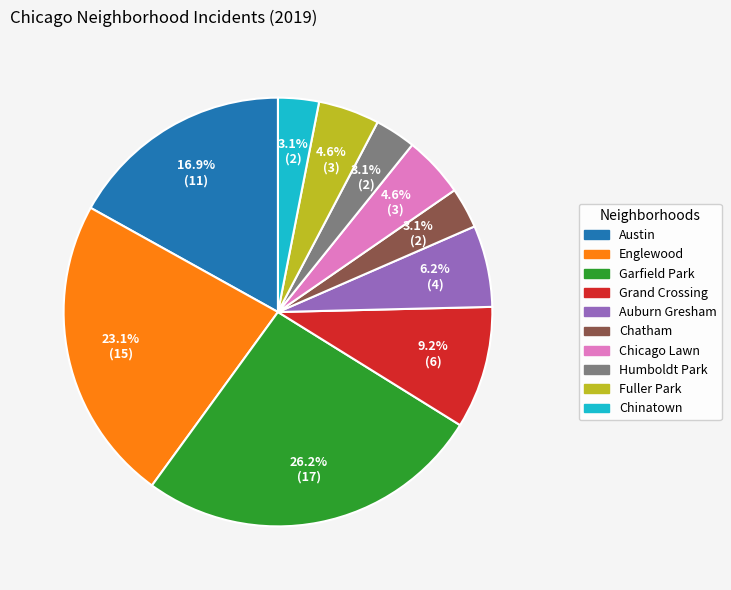

Is it true that Auburn Gresham is 6% of the pie?

True